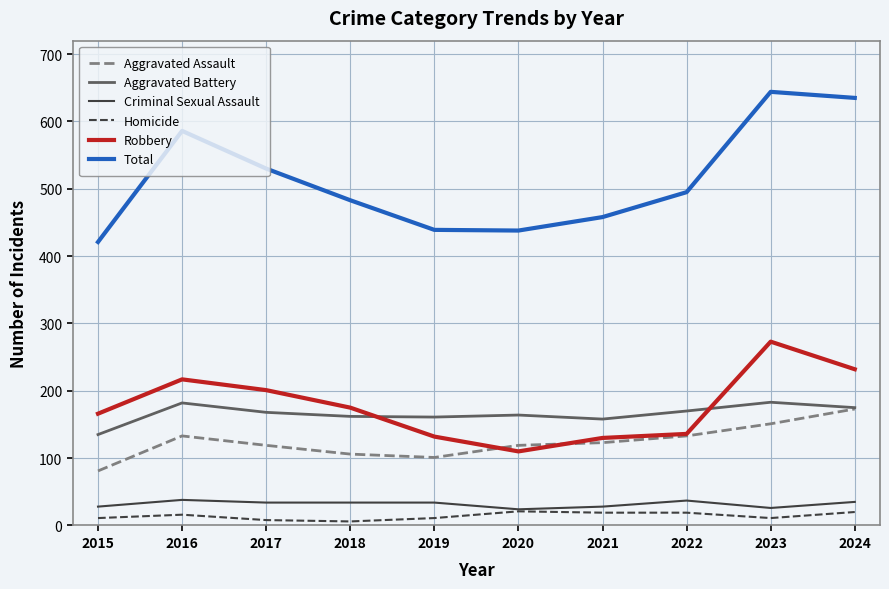

What is the difference between the highest and lowest values at 2021?

439